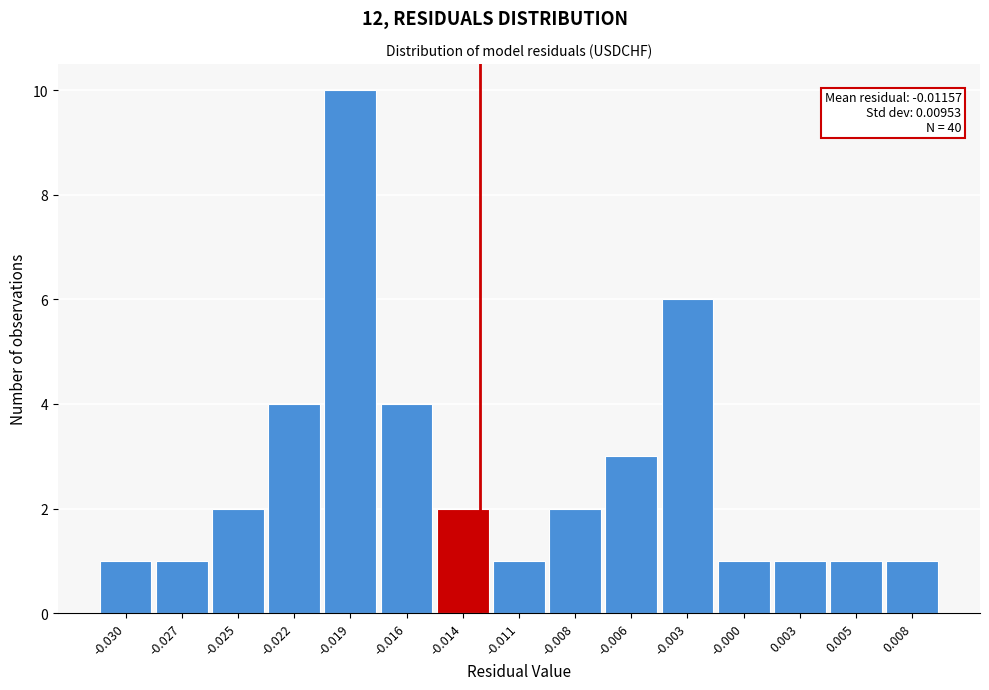

Reading left to right, transcribe all the data shown in this chart.

1	1	2	4	10	4	2	1	2	3	6	1	1	1	1